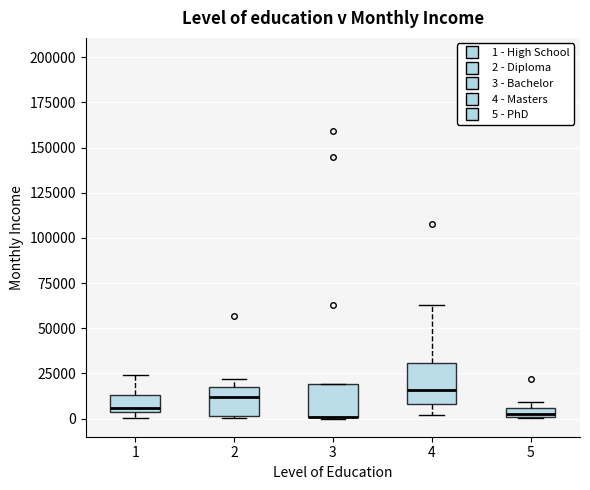

Where is the lower edge of the box at x = 2 on the y-axis? The values are not printed on the chart, so give them approximately, as read against the axis.

0